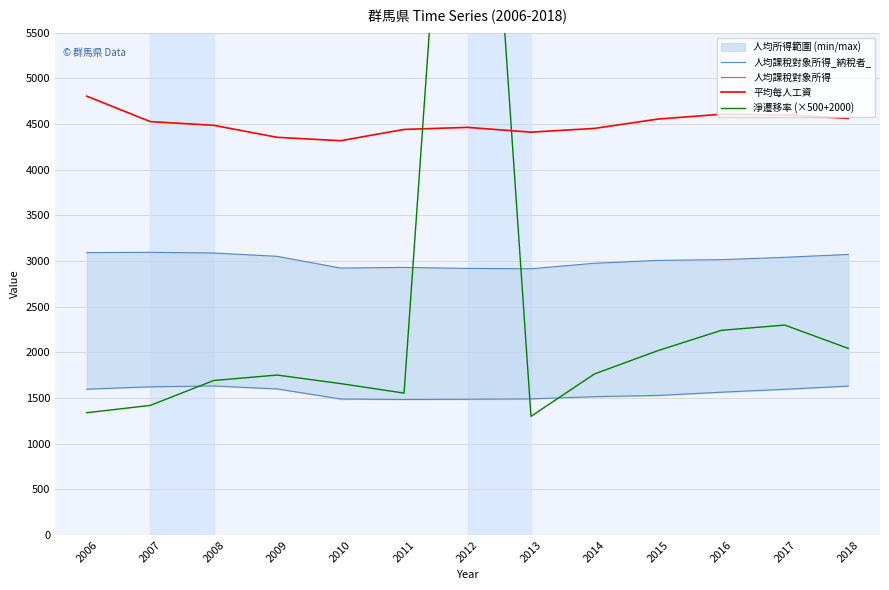

Reading left to right, transcribe all the data shown in this chart.

人均課稅對象所得_納稅者_: 3092.3	3095.0	3087.8	3051.2	2922.8	2930.1	2919.0	2915.1	2975.3	3006.6	3014.7	3040.5	3071.9
人均課稅對象所得: 1596.7	1622.7	1632.0	1599.6	1489.3	1483.8	1486.8	1490.6	1514.8	1527.9	1563.8	1595.2	1630.4
平均每人工資: 4804.5	4526.3	4485.7	4354.3	4317.0	4440.7	4463.2	4410.8	4451.7	4554.0	4607.0	4600.8	4560.8
淨遷移率 (×500+2000): 1338.9	1419.0	1691.6	1751.3	1657.8	1553.7	11485.1	1299.2	1763.3	2018.6	2240.9	2298.8	2043.0